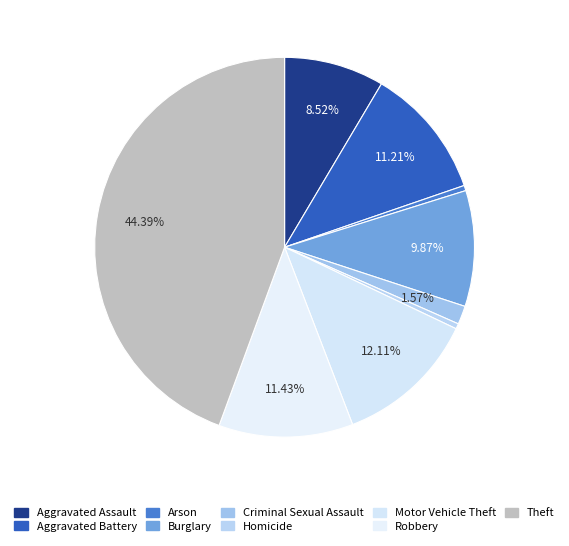

To the nearest percent, what percentage of the pie is Aggravated Assault?

9%